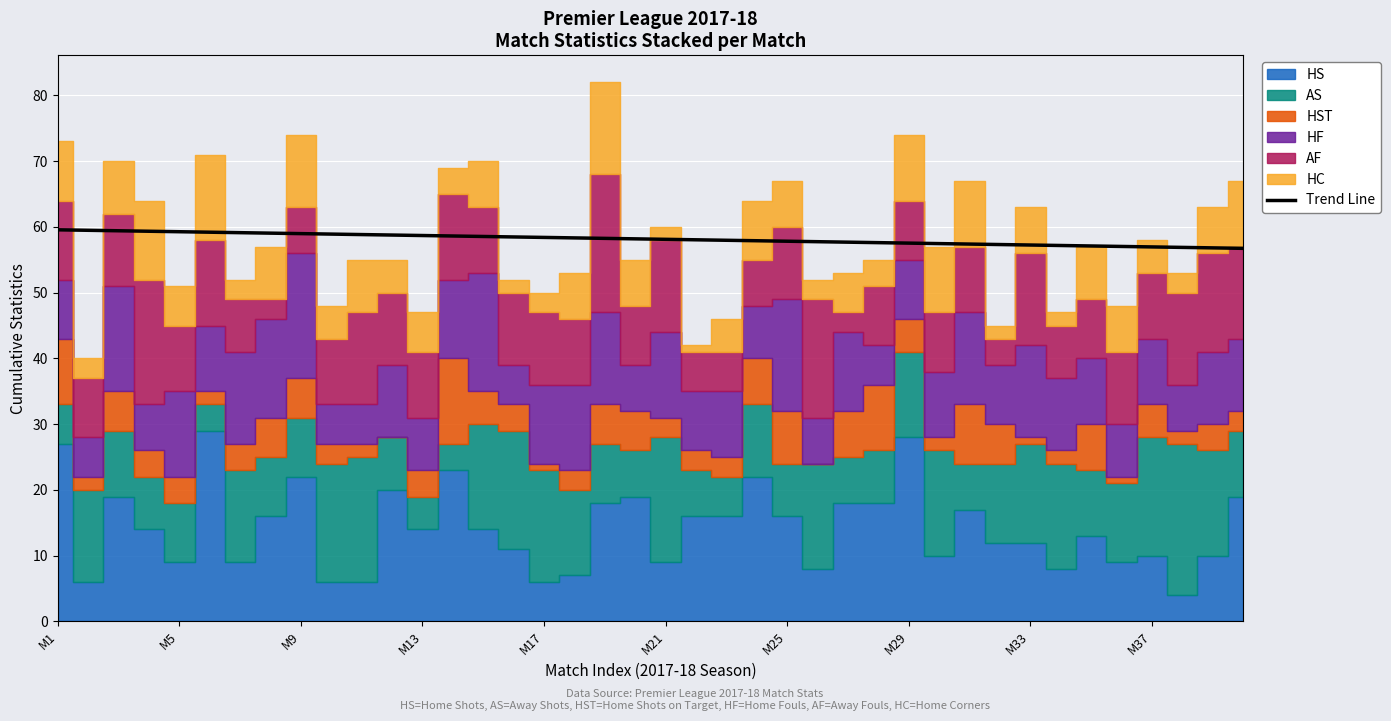

True or false: Trend Line has a value of 57.8 at M25.

True